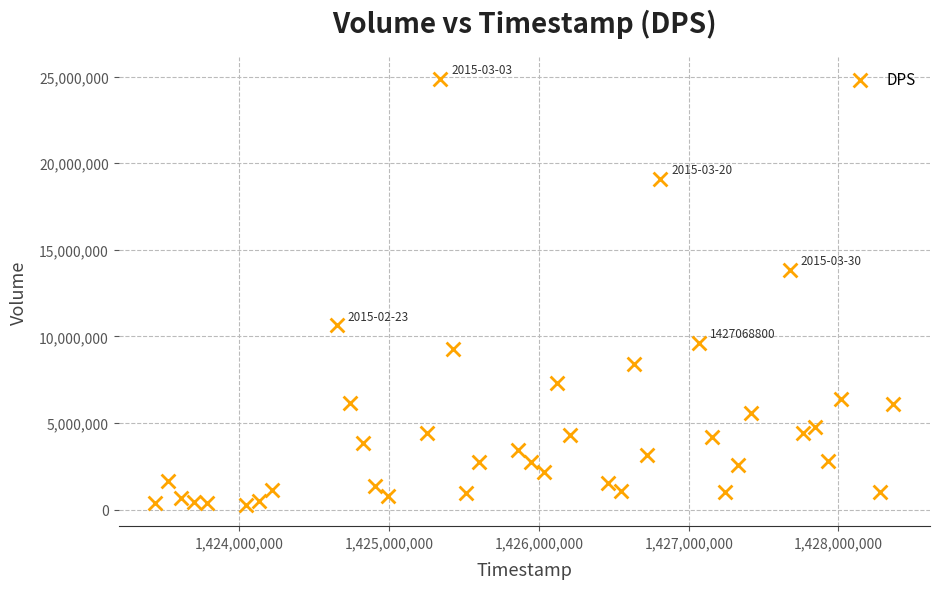

What is the range of Y values (max minus min)?

24604800